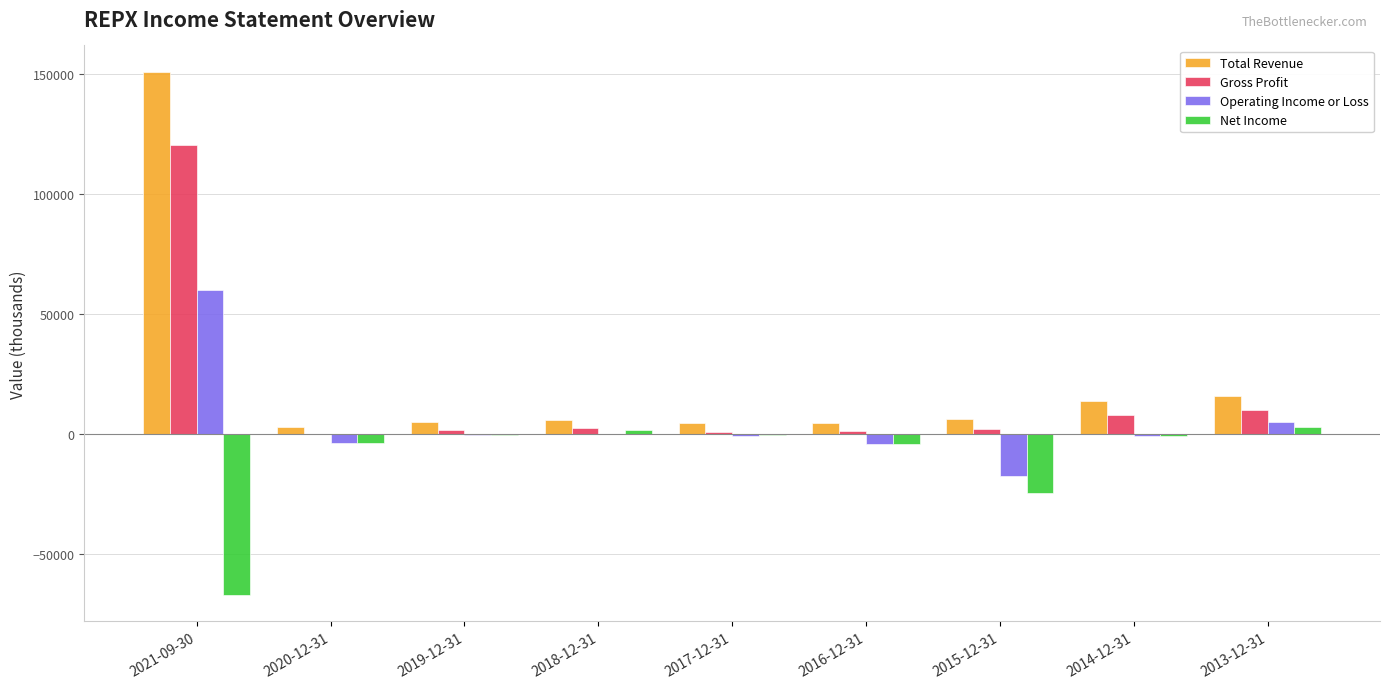

What are all the series names shown in the legend?

Total Revenue, Gross Profit, Operating Income or Loss, Net Income